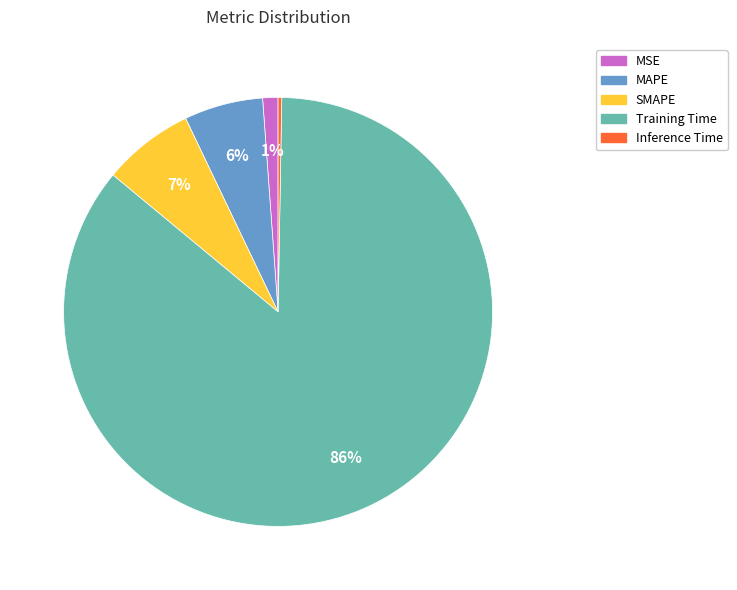

The Training Time slice represents 99% of the pie. True or false?

False